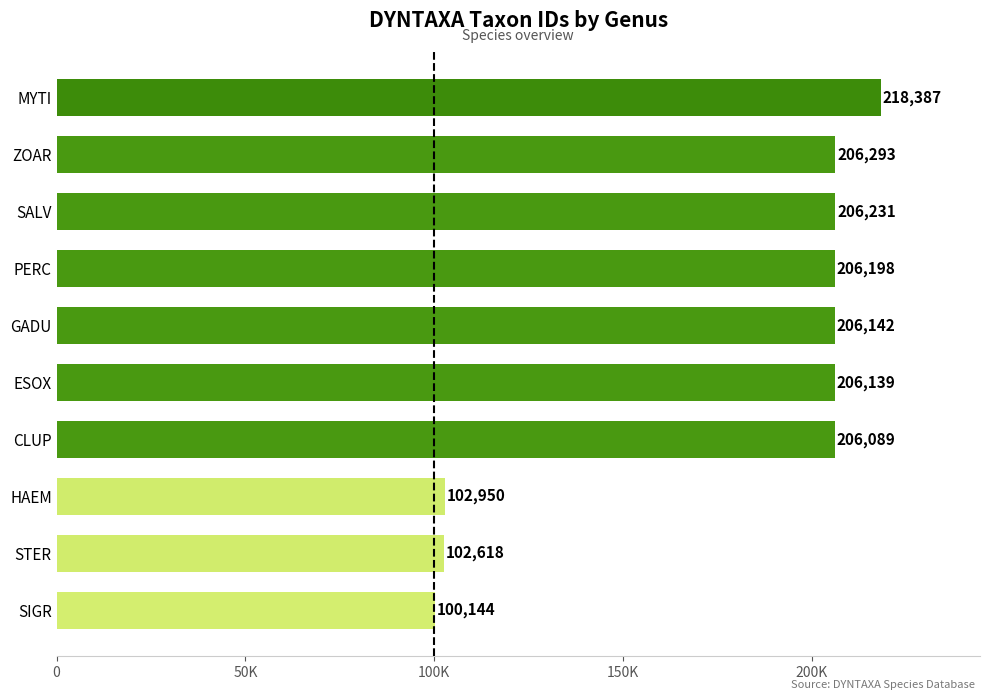

Does the chart contain stacked bars?

No